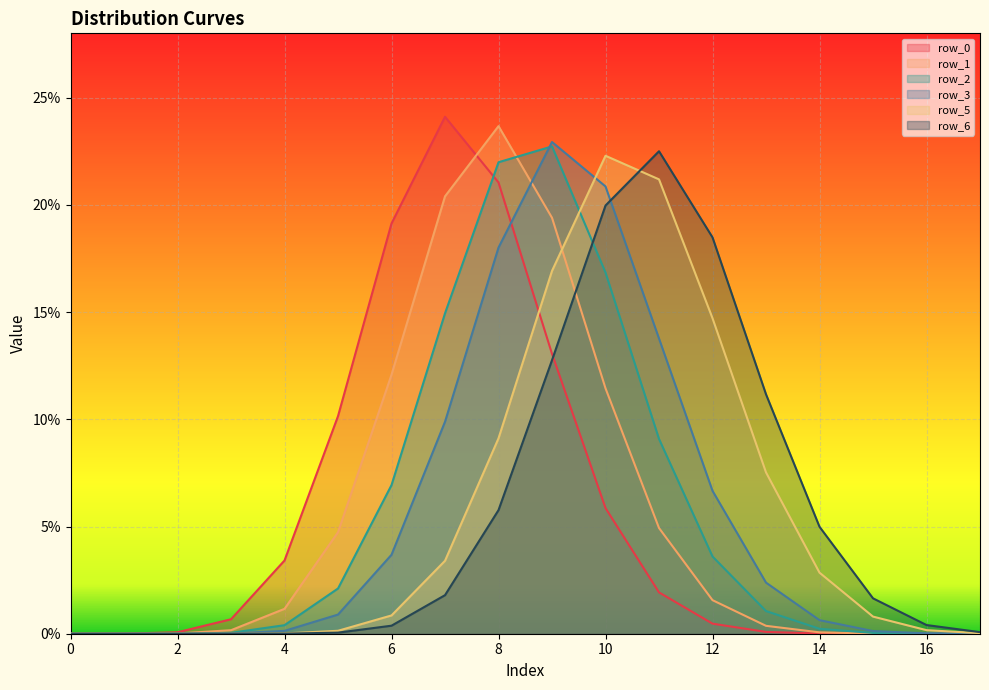

What is the sum of all row_3 values?

1.0